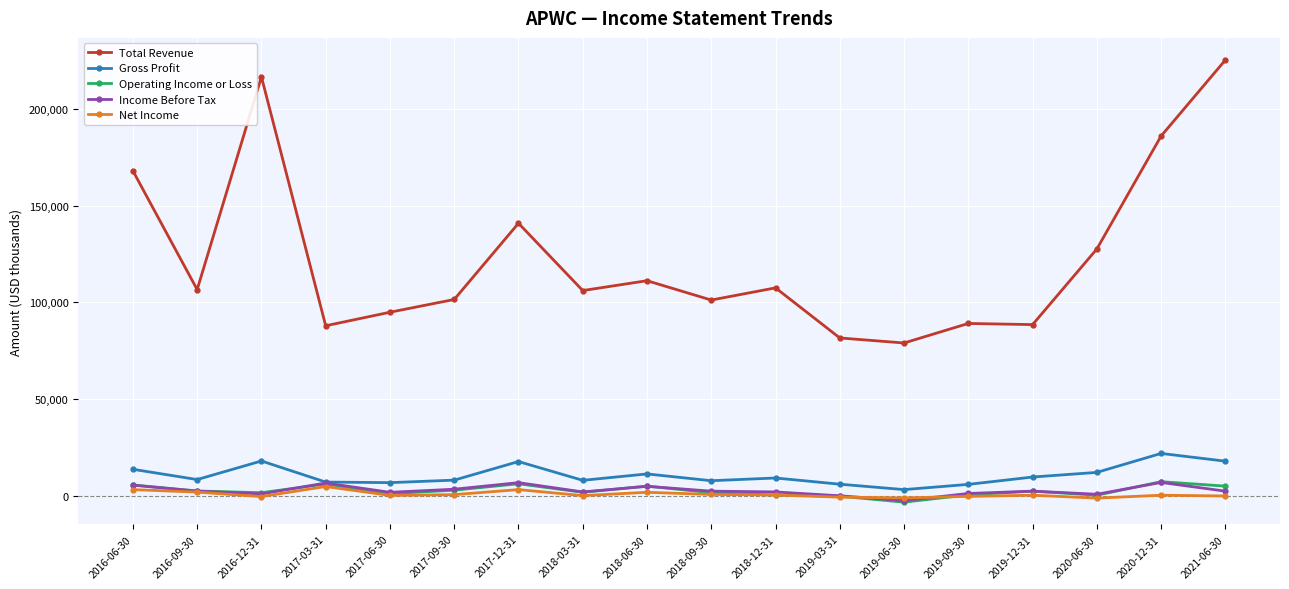

What is the minimum value for Total Revenue?

79000